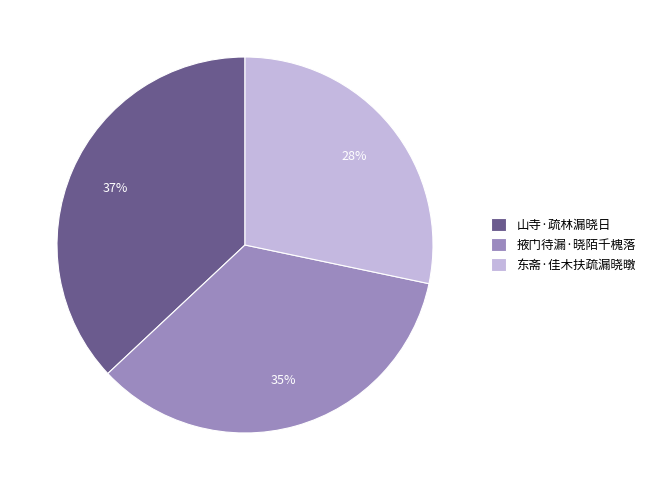

What percentage is the 东斋·佳木扶疏漏晓暾 slice, to the nearest percent?

28%